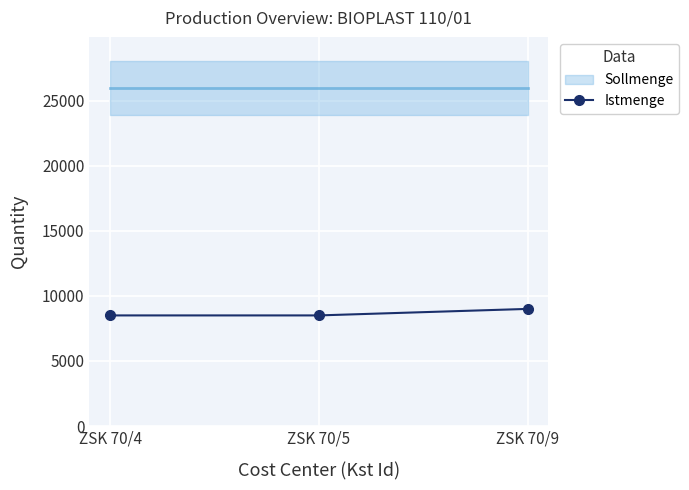

What is the sum of the values at ZSK 70/9 and ZSK 70/5?

17500